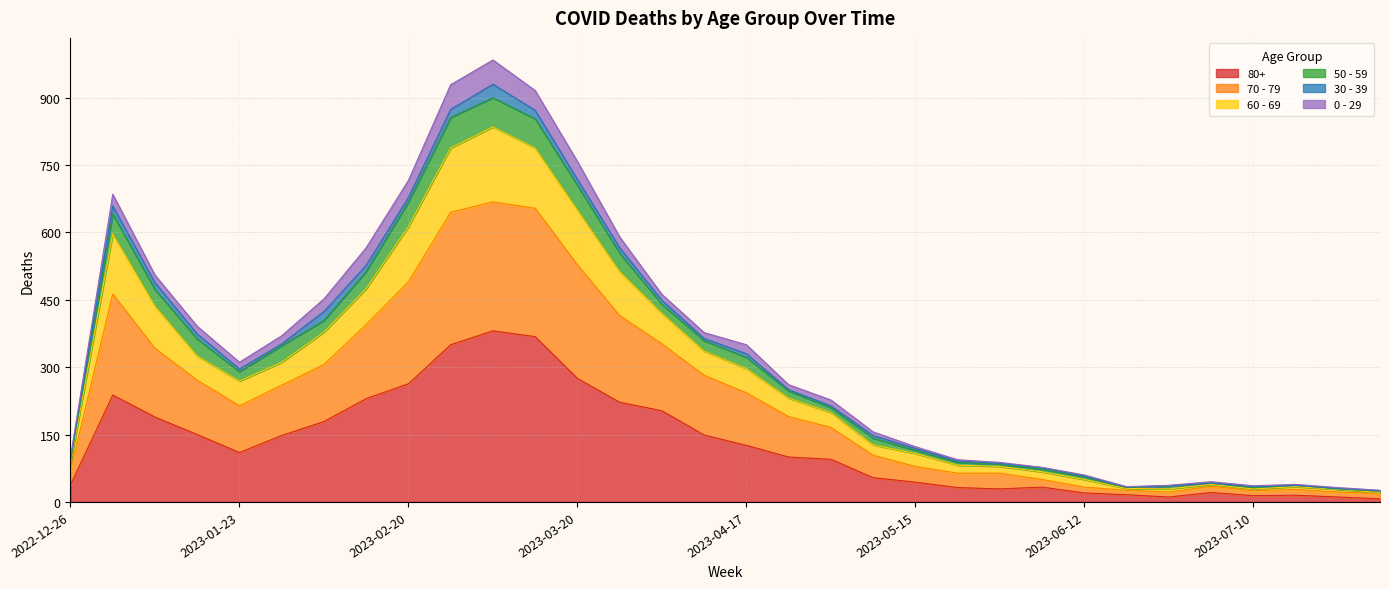

At which category does the chart reach its peak across all series?

2023-03-06